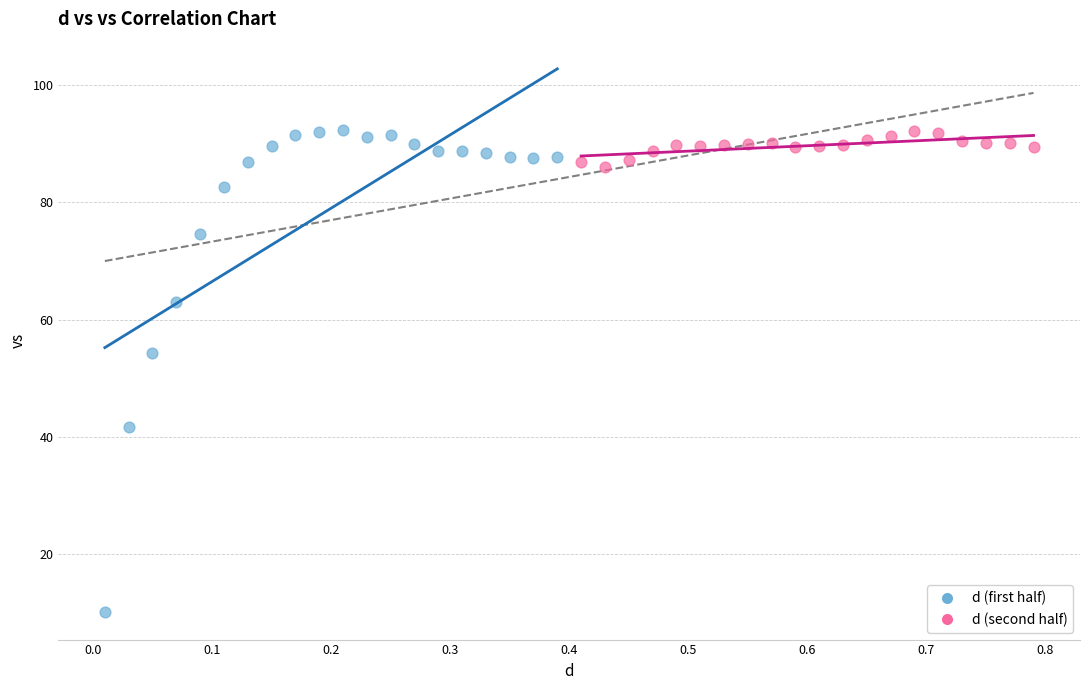

Which series has the widest spread of Y values?

d (first half)